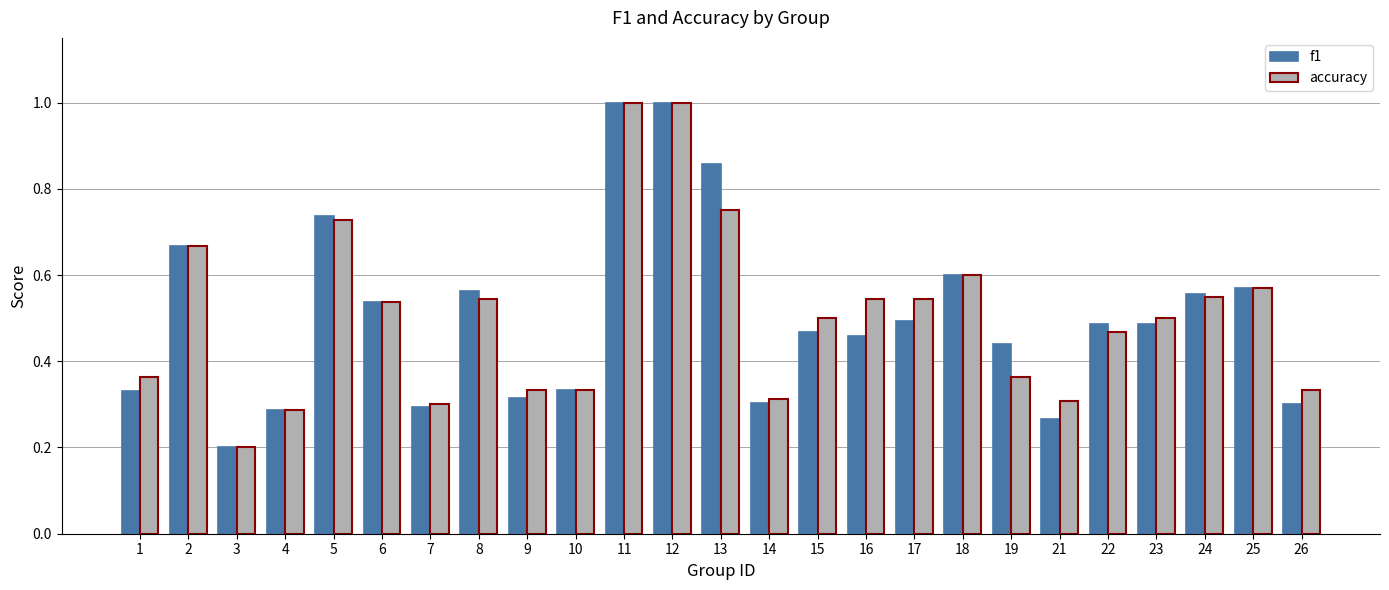

What are all the series names shown in the legend?

f1, accuracy